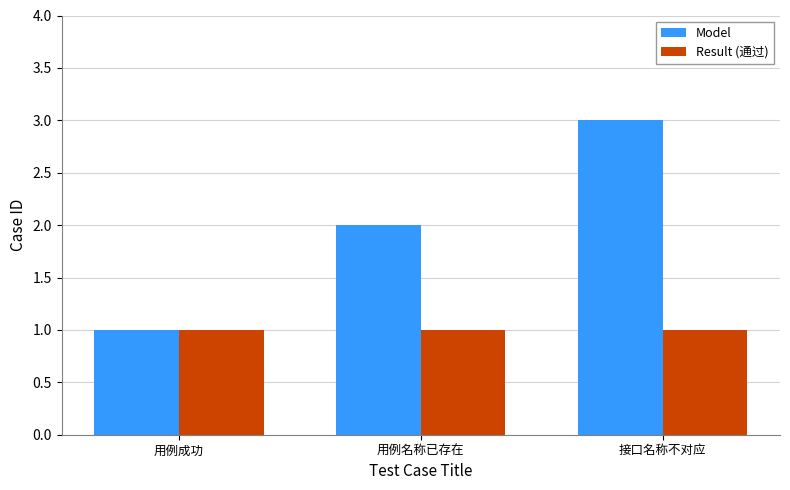

What is the value of the Model bar at the 1st from the left?

1